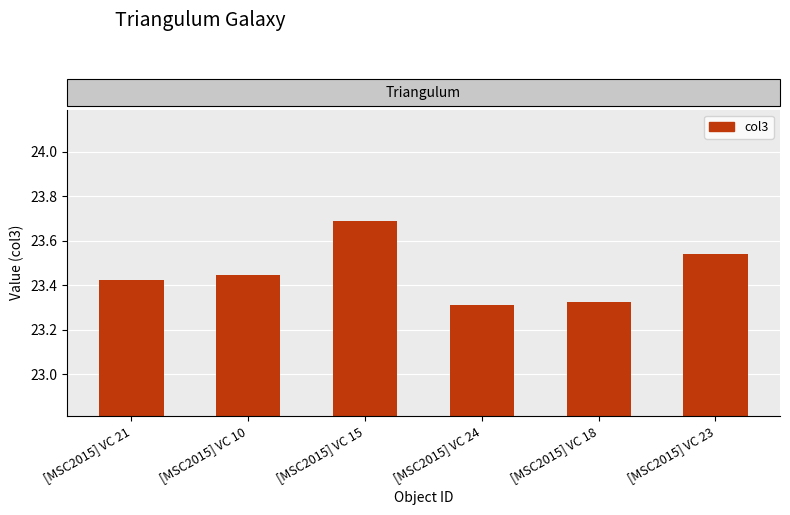

What position from the right is [MSC2015] VC 15?

4